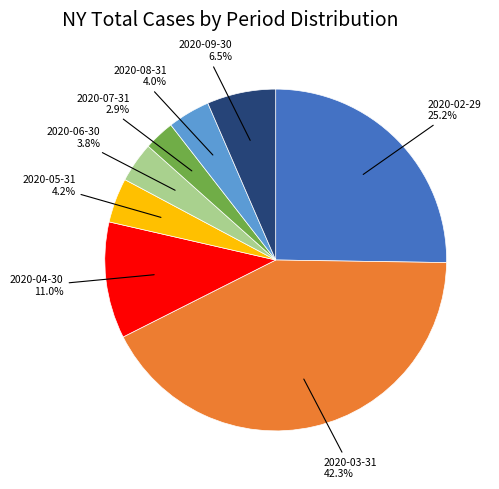

What percentage do 2020-04-30 and 2020-07-31 together represent?

13.9%